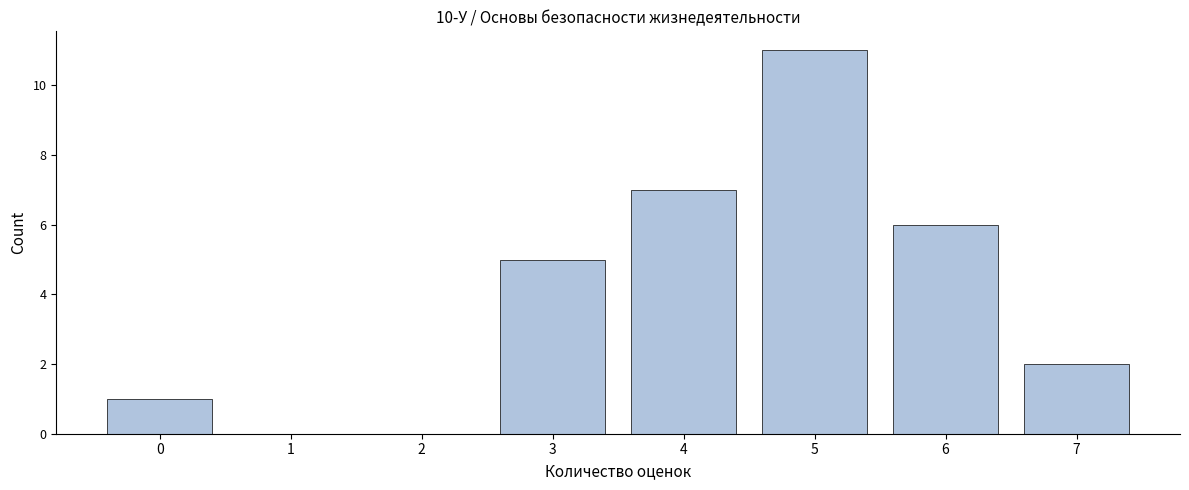

Reading right to left, list all the values displayed in this chart.

7=2	6=6	5=11	4=7	3=5	2=0	1=0	0=1